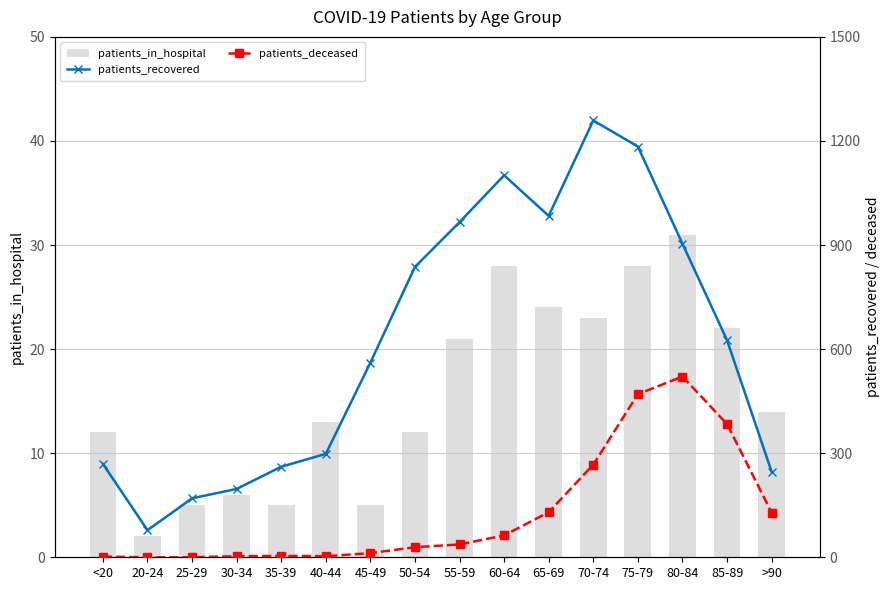

At which category does the chart reach its peak across all series?

70-74